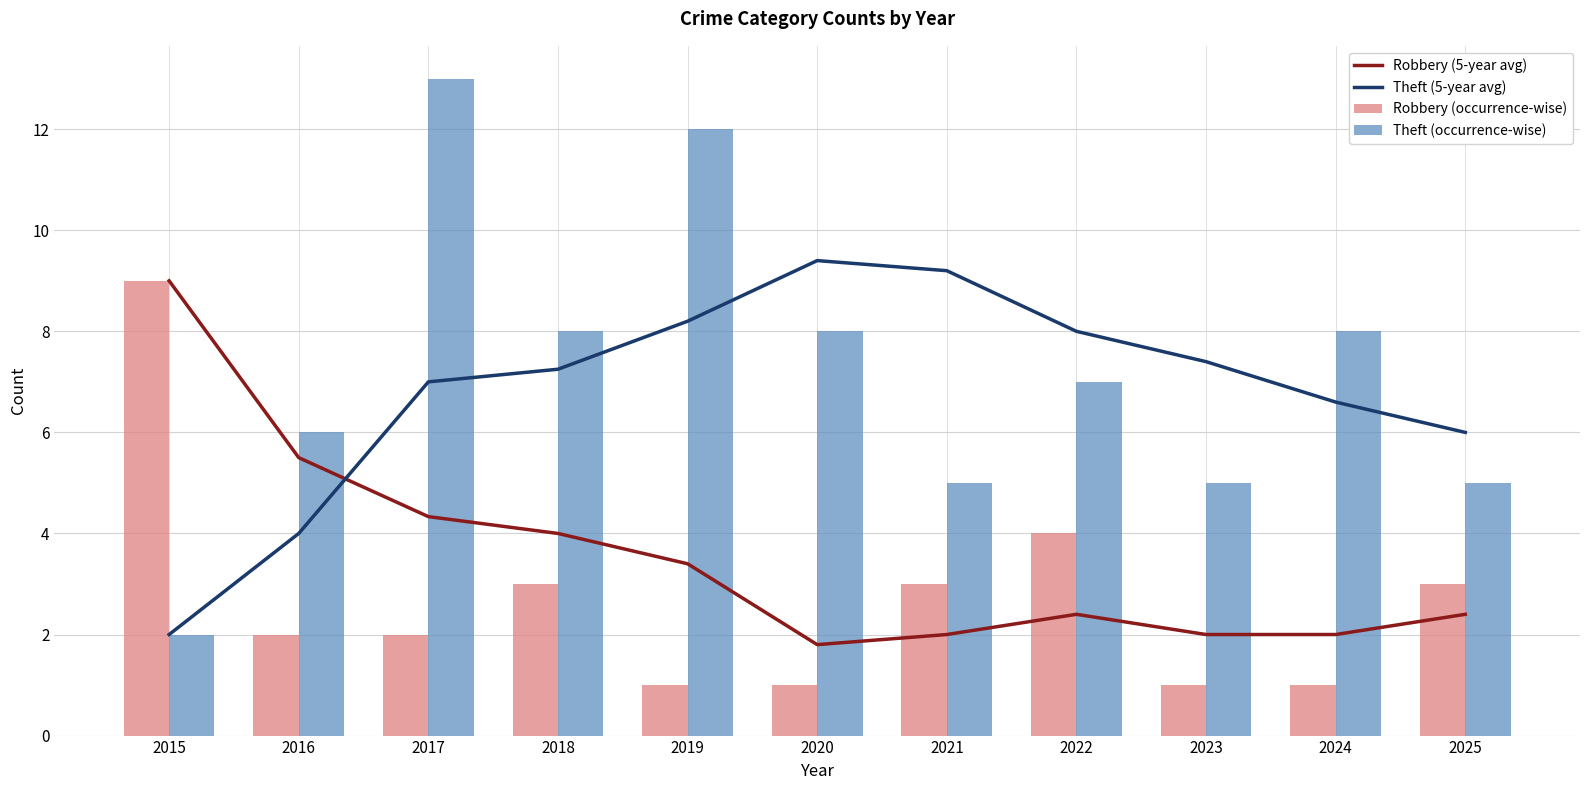

Which series has the widest spread of values?

Theft (occurrence-wise)